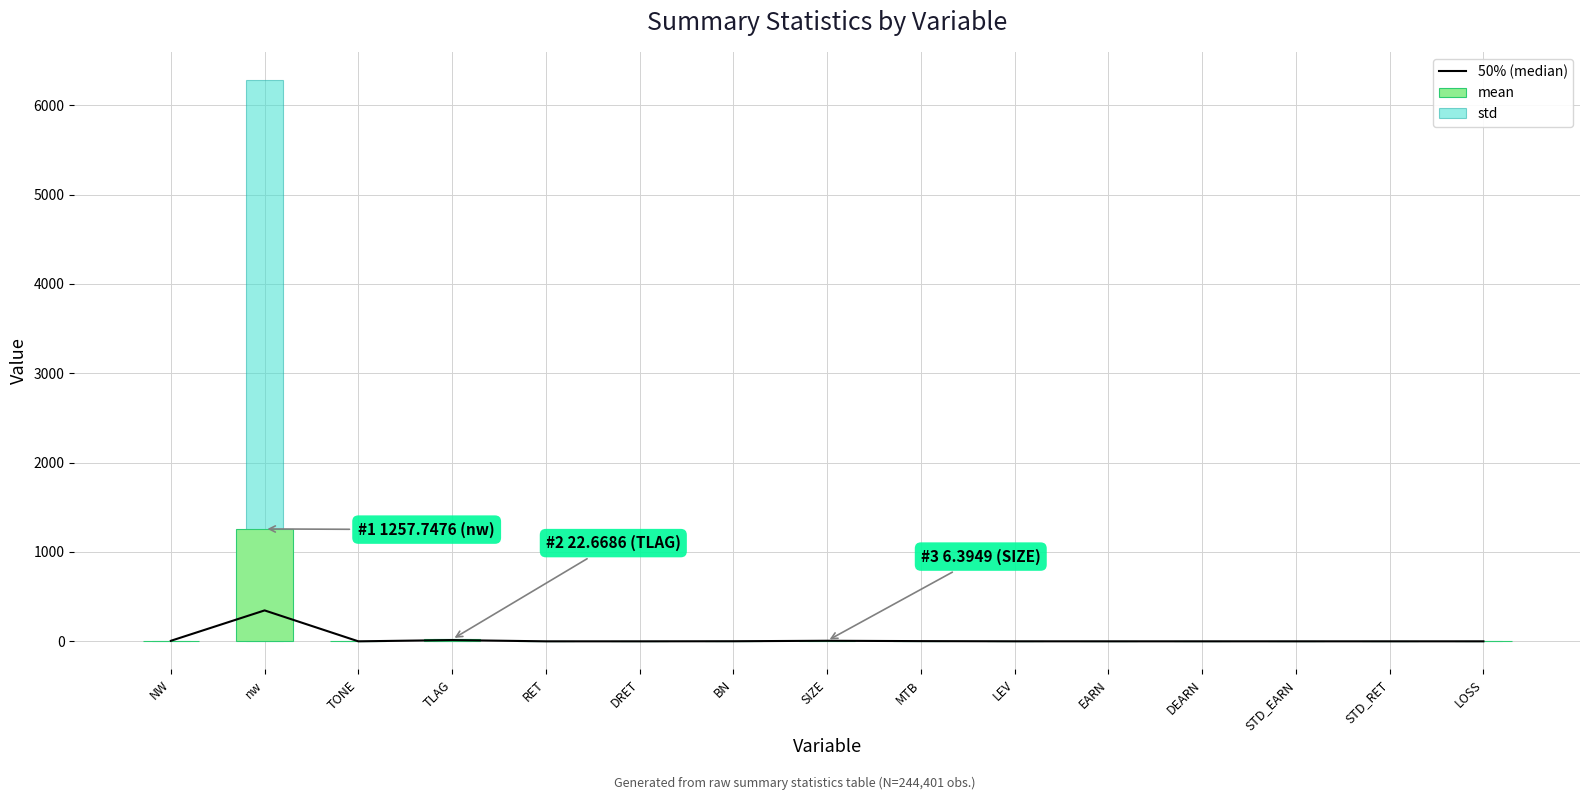

The value of mean at STD_RET is 0.0. True or false?

False